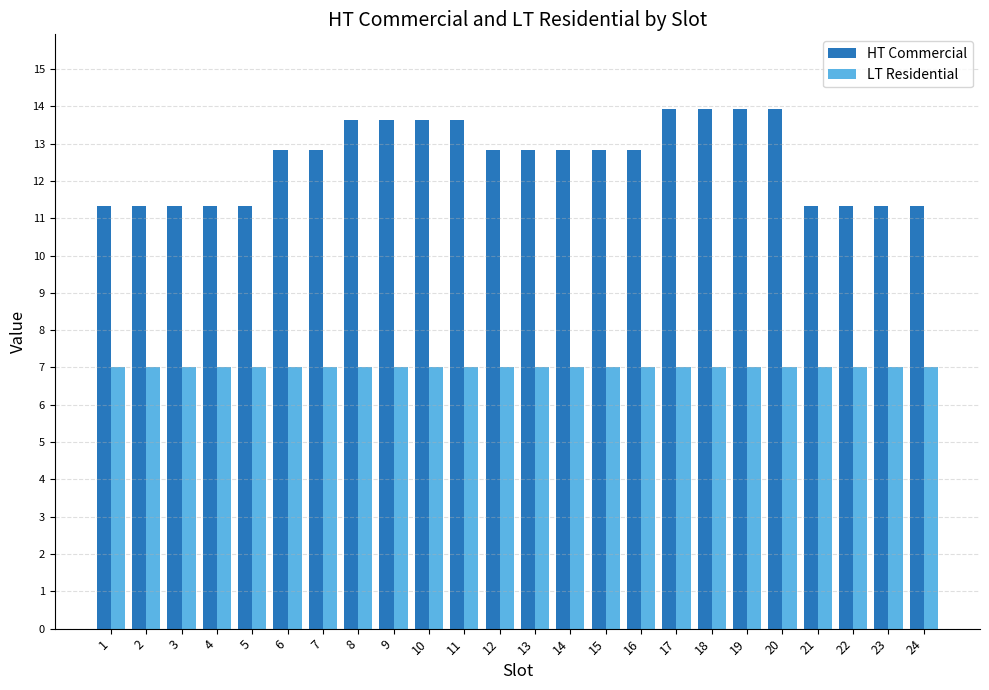

What is the minimum value shown in the chart?

7.0